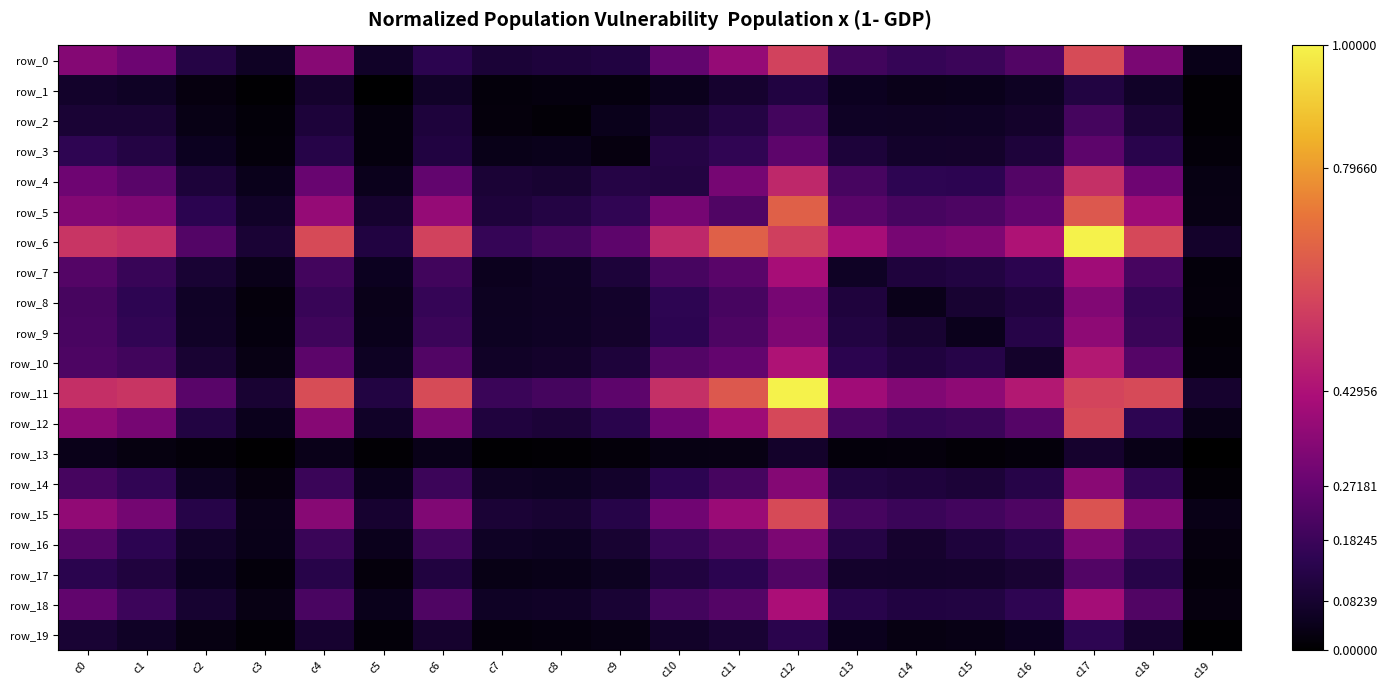

Reading left to right, what are all the values shown in this chart?

row_0: c0=0.3	c1=0.3	c2=0.1	c3=0.1	c4=0.3	c5=0.1	c6=0.1	c7=0.1	c8=0.1	c9=0.1	c10=0.3	c11=0.4	c12=0.6	c13=0.2	c14=0.2	c15=0.2	c16=0.2	c17=0.6	c18=0.3	c19=0.0
row_1: c0=0.1	c1=0.1	c2=0.0	c3=0.0	c4=0.1	c5=0.0	c6=0.1	c7=0.0	c8=0.0	c9=0.0	c10=0.0	c11=0.1	c12=0.1	c13=0.1	c14=0.0	c15=0.0	c16=0.1	c17=0.1	c18=0.1	c19=0.0
row_2: c0=0.1	c1=0.1	c2=0.0	c3=0.0	c4=0.1	c5=0.0	c6=0.1	c7=0.0	c8=0.0	c9=0.0	c10=0.1	c11=0.1	c12=0.2	c13=0.1	c14=0.1	c15=0.1	c16=0.1	c17=0.2	c18=0.1	c19=0.0
row_3: c0=0.2	c1=0.1	c2=0.0	c3=0.0	c4=0.1	c5=0.0	c6=0.1	c7=0.0	c8=0.0	c9=0.0	c10=0.1	c11=0.2	c12=0.3	c13=0.1	c14=0.1	c15=0.1	c16=0.1	c17=0.3	c18=0.1	c19=0.0
row_4: c0=0.3	c1=0.2	c2=0.1	c3=0.0	c4=0.3	c5=0.0	c6=0.3	c7=0.1	c8=0.1	c9=0.1	c10=0.1	c11=0.3	c12=0.5	c13=0.2	c14=0.2	c15=0.1	c16=0.2	c17=0.5	c18=0.3	c19=0.0
row_5: c0=0.3	c1=0.3	c2=0.1	c3=0.1	c4=0.4	c5=0.1	c6=0.4	c7=0.1	c8=0.1	c9=0.2	c10=0.3	c11=0.2	c12=0.7	c13=0.2	c14=0.2	c15=0.2	c16=0.3	c17=0.6	c18=0.4	c19=0.0
row_6: c0=0.5	c1=0.5	c2=0.2	c3=0.1	c4=0.6	c5=0.1	c6=0.6	c7=0.2	c8=0.2	c9=0.3	c10=0.5	c11=0.7	c12=0.6	c13=0.4	c14=0.3	c15=0.3	c16=0.4	c17=1.0	c18=0.6	c19=0.1
row_7: c0=0.2	c1=0.2	c2=0.1	c3=0.0	c4=0.2	c5=0.1	c6=0.2	c7=0.0	c8=0.1	c9=0.1	c10=0.2	c11=0.2	c12=0.4	c13=0.1	c14=0.1	c15=0.1	c16=0.1	c17=0.4	c18=0.2	c19=0.0
row_8: c0=0.2	c1=0.2	c2=0.1	c3=0.0	c4=0.2	c5=0.0	c6=0.2	c7=0.1	c8=0.1	c9=0.1	c10=0.2	c11=0.2	c12=0.3	c13=0.1	c14=0.0	c15=0.1	c16=0.1	c17=0.3	c18=0.2	c19=0.0
row_9: c0=0.2	c1=0.2	c2=0.1	c3=0.0	c4=0.2	c5=0.0	c6=0.2	c7=0.1	c8=0.1	c9=0.1	c10=0.1	c11=0.2	c12=0.3	c13=0.1	c14=0.1	c15=0.0	c16=0.1	c17=0.4	c18=0.2	c19=0.0
row_10: c0=0.2	c1=0.2	c2=0.1	c3=0.0	c4=0.3	c5=0.1	c6=0.2	c7=0.1	c8=0.1	c9=0.1	c10=0.2	c11=0.3	c12=0.4	c13=0.1	c14=0.1	c15=0.1	c16=0.1	c17=0.5	c18=0.2	c19=0.0
row_11: c0=0.5	c1=0.5	c2=0.2	c3=0.1	c4=0.6	c5=0.1	c6=0.6	c7=0.2	c8=0.2	c9=0.3	c10=0.5	c11=0.6	c12=1.0	c13=0.4	c14=0.3	c15=0.4	c16=0.5	c17=0.6	c18=0.6	c19=0.1
row_12: c0=0.4	c1=0.3	c2=0.1	c3=0.0	c4=0.3	c5=0.1	c6=0.3	c7=0.1	c8=0.1	c9=0.1	c10=0.3	c11=0.4	c12=0.6	c13=0.2	c14=0.2	c15=0.2	c16=0.2	c17=0.6	c18=0.2	c19=0.0
row_13: c0=0.0	c1=0.0	c2=0.0	c3=0.0	c4=0.0	c5=0.0	c6=0.0	c7=0.0	c8=0.0	c9=0.0	c10=0.0	c11=0.0	c12=0.1	c13=0.0	c14=0.0	c15=0.0	c16=0.0	c17=0.1	c18=0.0	c19=0.0
row_14: c0=0.2	c1=0.2	c2=0.1	c3=0.0	c4=0.2	c5=0.0	c6=0.2	c7=0.1	c8=0.1	c9=0.1	c10=0.1	c11=0.2	c12=0.3	c13=0.1	c14=0.1	c15=0.1	c16=0.1	c17=0.3	c18=0.2	c19=0.0
row_15: c0=0.4	c1=0.3	c2=0.1	c3=0.0	c4=0.3	c5=0.1	c6=0.3	c7=0.1	c8=0.1	c9=0.1	c10=0.3	c11=0.4	c12=0.6	c13=0.2	c14=0.2	c15=0.2	c16=0.2	c17=0.6	c18=0.3	c19=0.0
row_16: c0=0.2	c1=0.1	c2=0.1	c3=0.0	c4=0.2	c5=0.0	c6=0.2	c7=0.1	c8=0.1	c9=0.1	c10=0.2	c11=0.2	c12=0.3	c13=0.1	c14=0.1	c15=0.1	c16=0.1	c17=0.3	c18=0.2	c19=0.0
row_17: c0=0.1	c1=0.1	c2=0.0	c3=0.0	c4=0.1	c5=0.0	c6=0.1	c7=0.0	c8=0.0	c9=0.1	c10=0.1	c11=0.1	c12=0.2	c13=0.1	c14=0.1	c15=0.1	c16=0.1	c17=0.2	c18=0.1	c19=0.0
row_18: c0=0.3	c1=0.2	c2=0.1	c3=0.0	c4=0.2	c5=0.0	c6=0.2	c7=0.1	c8=0.1	c9=0.1	c10=0.2	c11=0.2	c12=0.4	c13=0.1	c14=0.1	c15=0.1	c16=0.2	c17=0.4	c18=0.2	c19=0.0
row_19: c0=0.1	c1=0.1	c2=0.0	c3=0.0	c4=0.1	c5=0.0	c6=0.1	c7=0.0	c8=0.0	c9=0.0	c10=0.1	c11=0.1	c12=0.1	c13=0.0	c14=0.0	c15=0.0	c16=0.0	c17=0.2	c18=0.1	c19=0.0